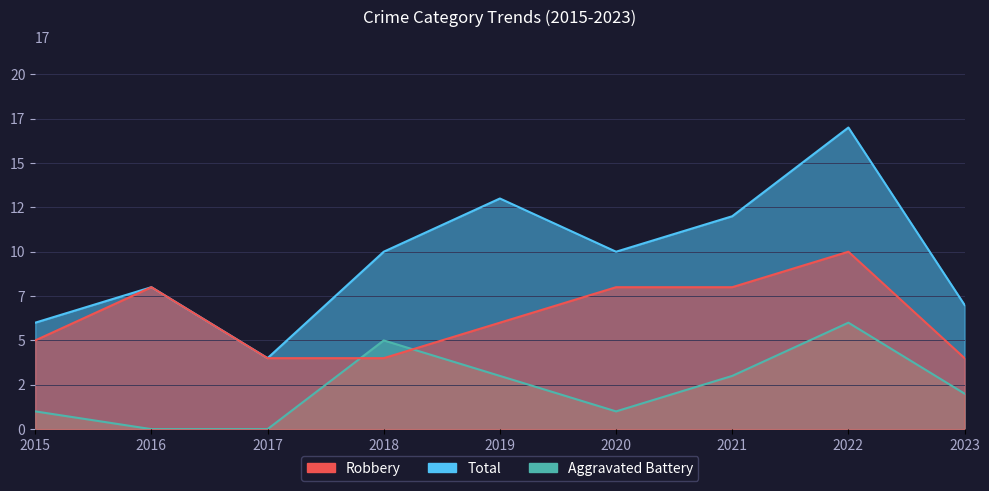

At how many categories does at least one series exceed 11?

3